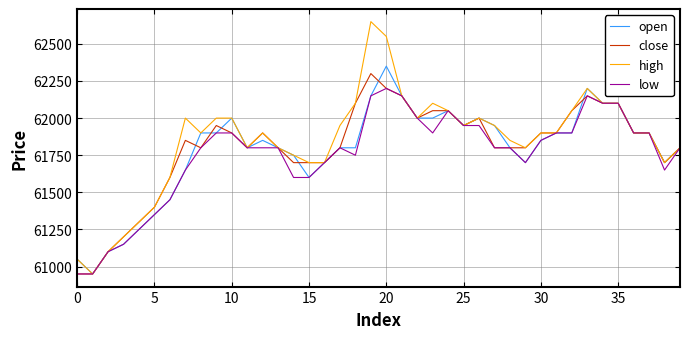

List the series in order of their peak value, lowest first.

low, close, open, high